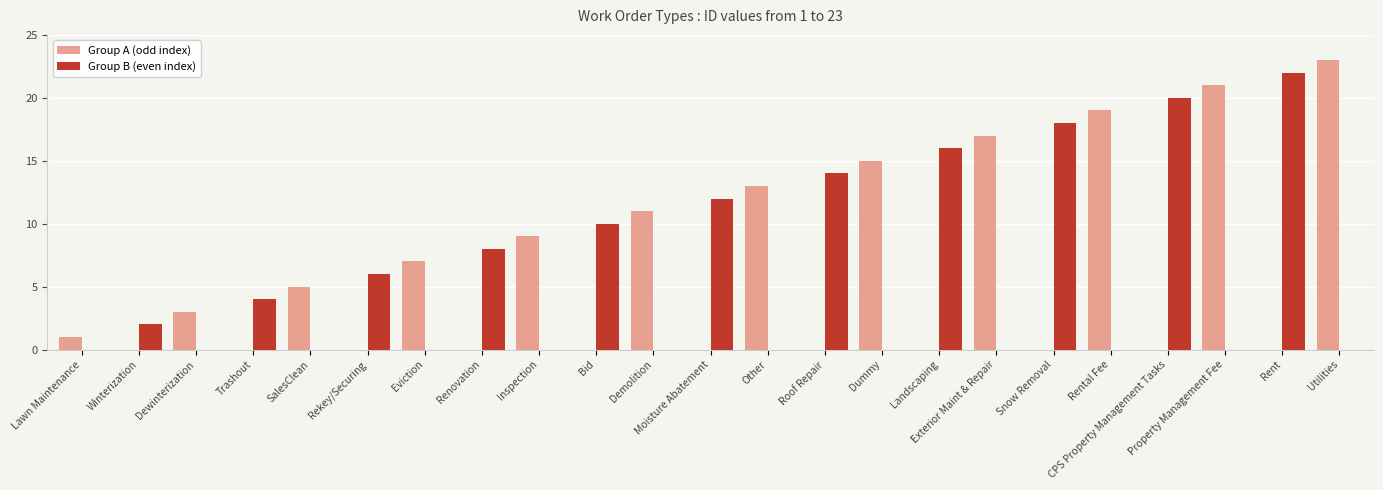

Which series has the largest total across all categories?

Group A (odd index)